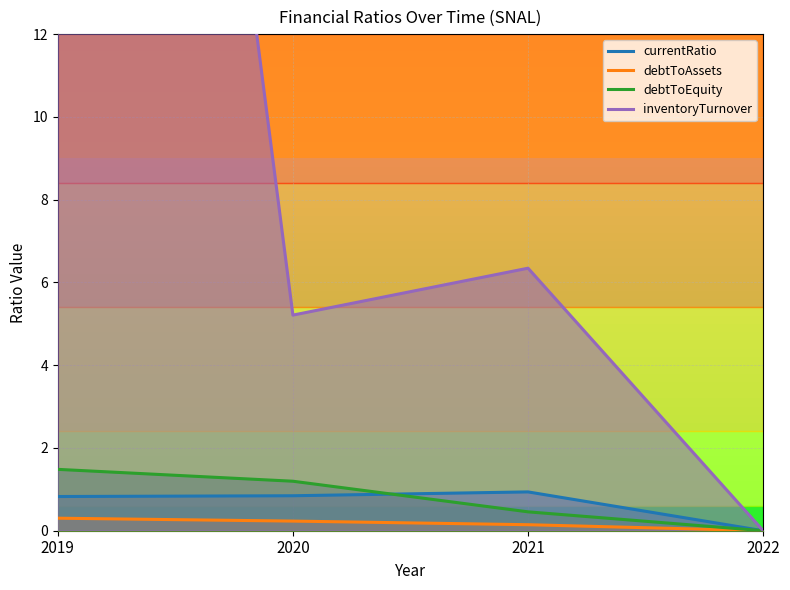

Reading right to left, list all the values displayed in this chart.

currentRatio: 2022=0.0	2021=0.9	2020=0.8	2019=0.8
debtToAssets: 2022=0.0	2021=0.1	2020=0.2	2019=0.3
debtToEquity: 2022=0.0	2021=0.5	2020=1.2	2019=1.5
inventoryTurnover: 2022=0.0	2021=6.3	2020=5.2	2019=49.3